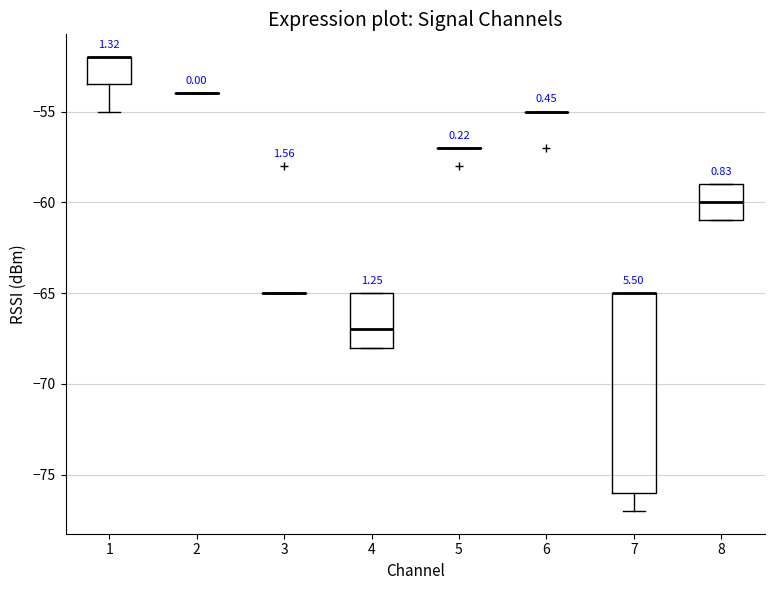

Reading left to right, read every box against the y-axis: the position of its median line, the range the box covers, and the ends of its whiskers. The values are not printed on the chart, so give them approximately, as read against the axis.

1: median -52.0 (drawn on the box's upper edge), box -53.5 to -52.0, whiskers -55.0 to -52.0
2: box collapsed to a line at -54.0, whiskers -54.0 to -54.0
3: box collapsed to a line at -65.0, whiskers -65.0 to -65.0
4: median -67.0, box -68.0 to -65.0, whiskers -68.0 to -65.0
5: box collapsed to a line at -57.0, whiskers -57.0 to -57.0
6: box collapsed to a line at -55.0, whiskers -55.0 to -55.0
7: median -65.0 (drawn on the box's upper edge), box -76.0 to -65.0, whiskers -77.0 to -65.0
8: median -60.0, box -61.0 to -59.0, whiskers -61.0 to -59.0